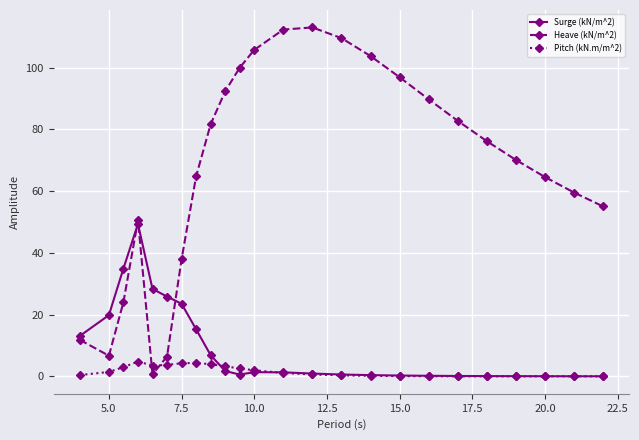

What is the value of the Surge (kN/m^2) point at the 2nd from the left?

19.8